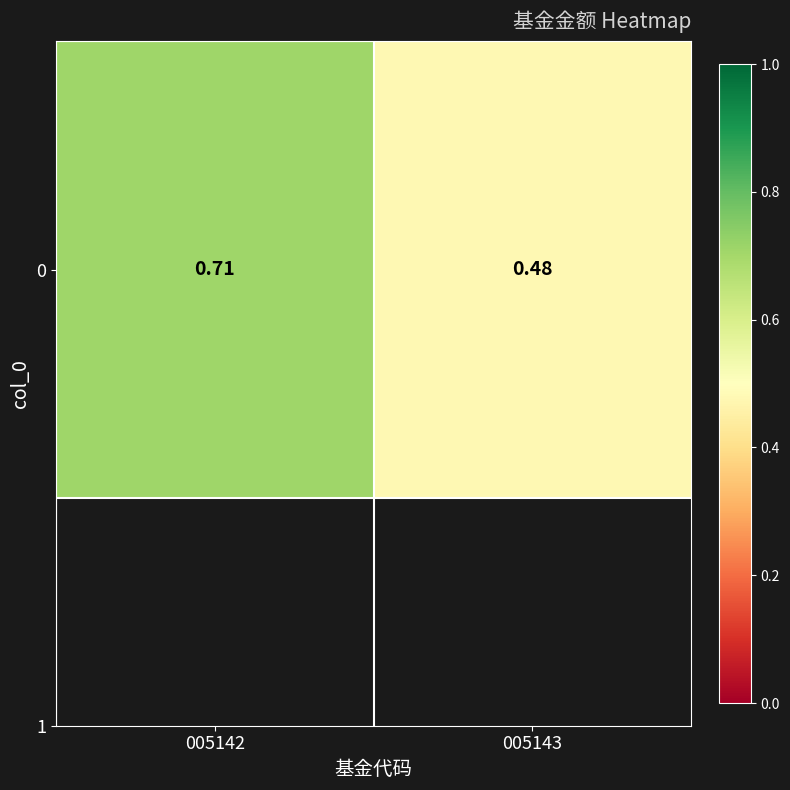

Which category has the highest value across all series?

005142